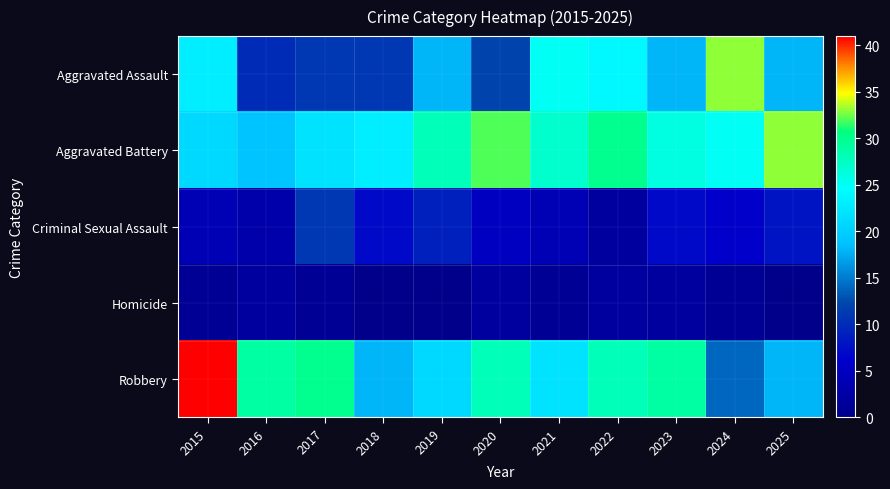

Reading left to right, extract all data points from this chart.

Aggravated Assault: 2015=23	2016=10	2017=11	2018=11	2019=18	2020=12	2021=25	2022=24	2023=18	2024=33	2025=18
Aggravated Battery: 2015=21	2016=19	2017=22	2018=23	2019=28	2020=32	2021=27	2022=30	2023=26	2024=25	2025=33
Criminal Sexual Assault: 2015=4	2016=3	2017=11	2018=7	2019=9	2020=5	2021=4	2022=2	2023=7	2024=6	2025=8
Homicide: 2015=1	2016=2	2017=1	2018=0	2019=0	2020=2	2021=1	2022=2	2023=2	2024=1	2025=0
Robbery: 2015=41	2016=29	2017=30	2018=18	2019=21	2020=28	2021=22	2022=28	2023=29	2024=14	2025=18